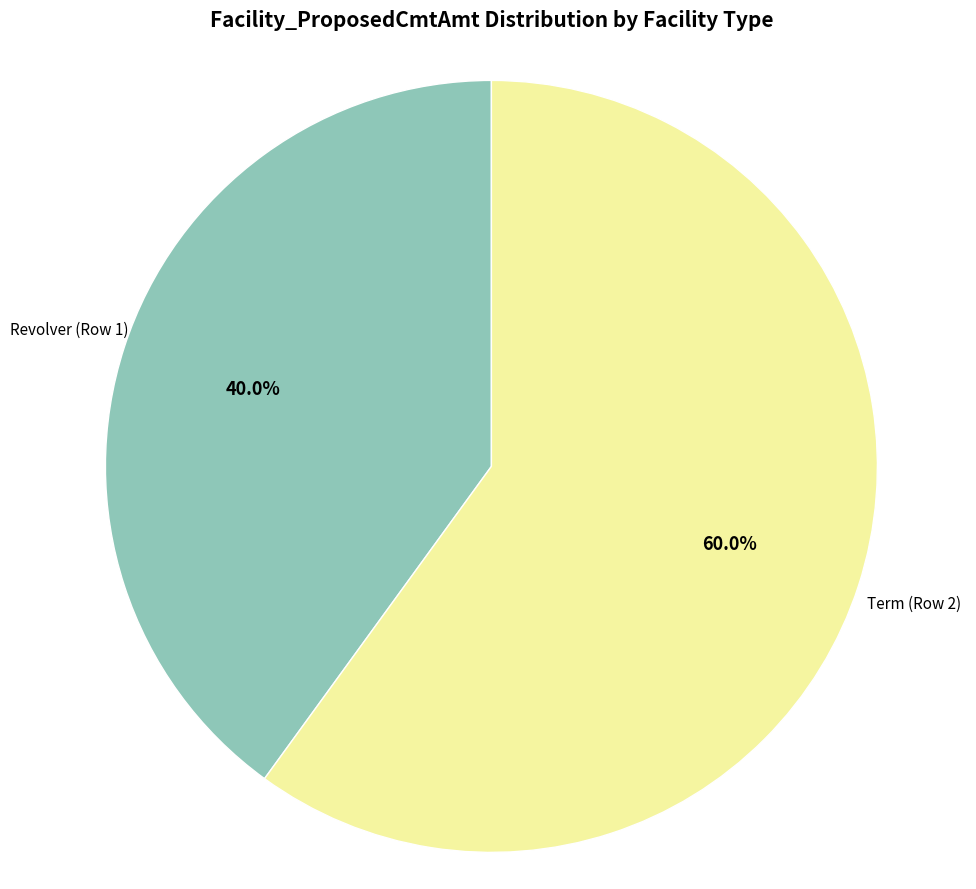

Which slice is the largest?

Term (Row 2)